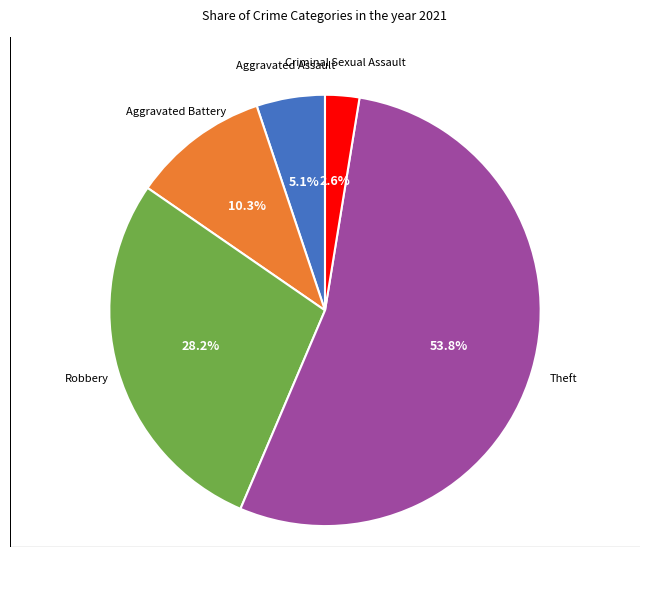

What is the majority slice?

Theft